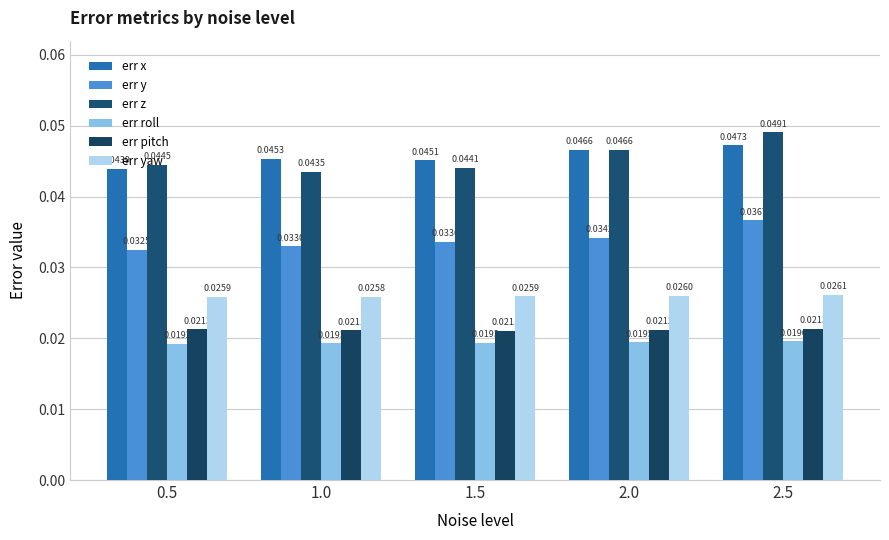

Does the chart contain any negative values?

No